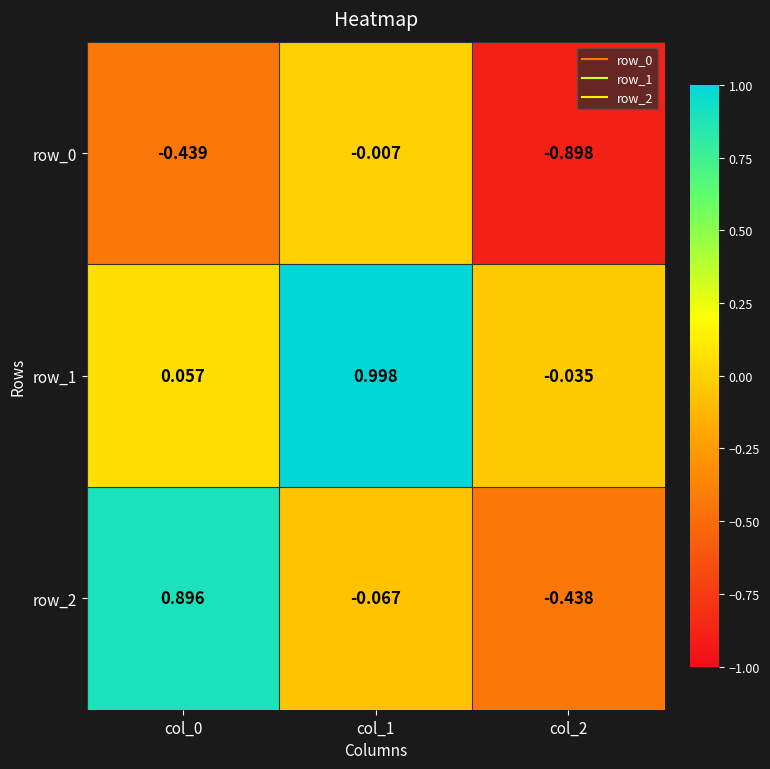

Is the value of row_2 at col_0 greater than the value of row_1 at col_1?

No